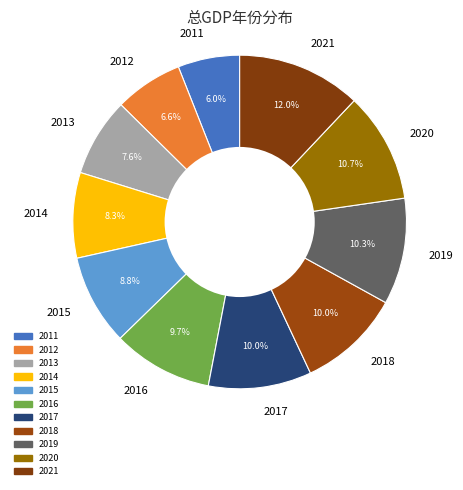

To the nearest percent, what is the combined percentage of 2017 and 2018?

20%